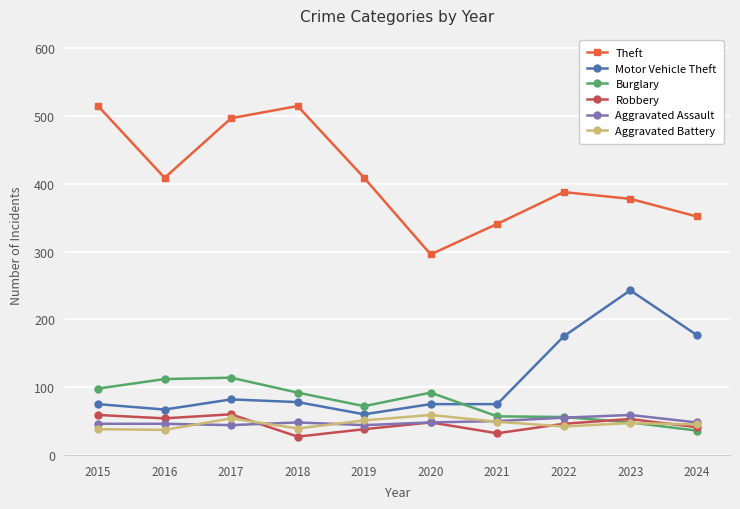

True or false: Motor Vehicle Theft and Robbery intersect in this chart.

False